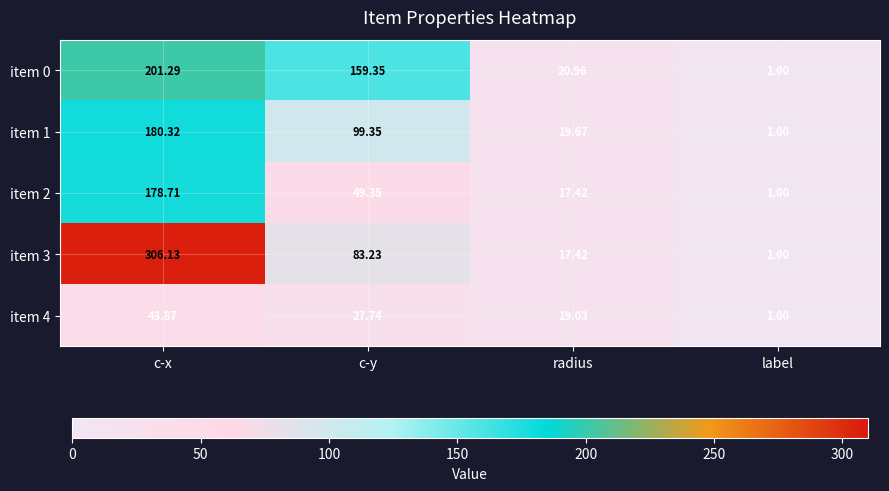

Which category has the highest value across all series?

c-x